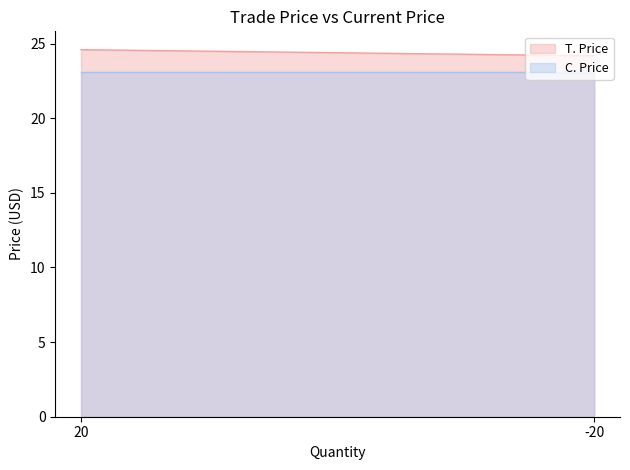

Where is T. Price nearest to the value 24?

-20